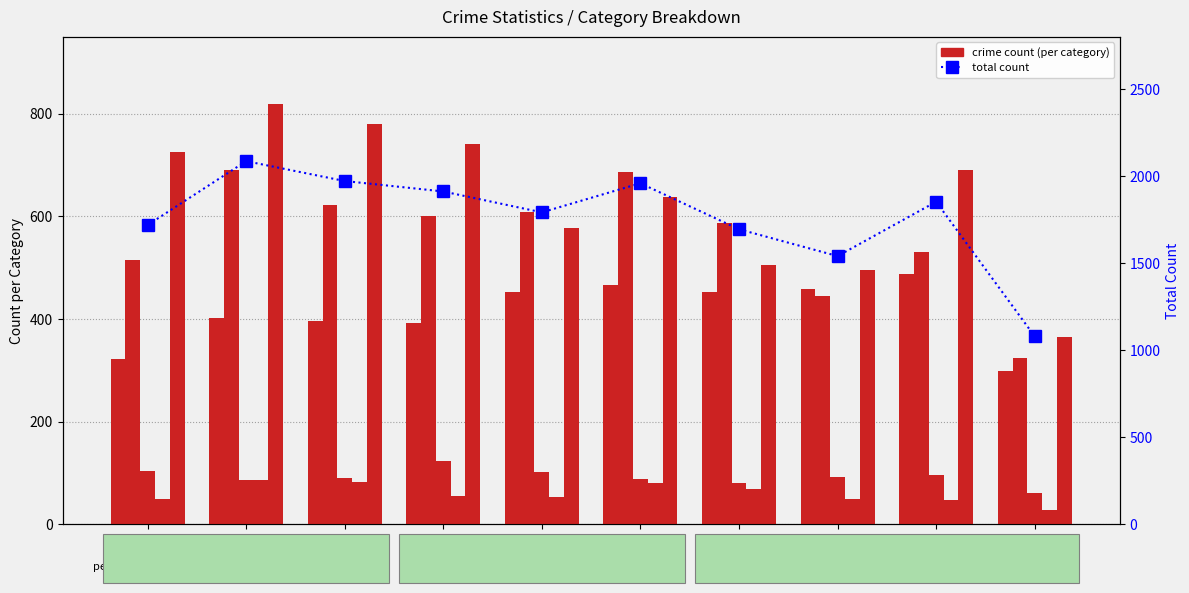

Which series has the largest range (max minus min)?

Total